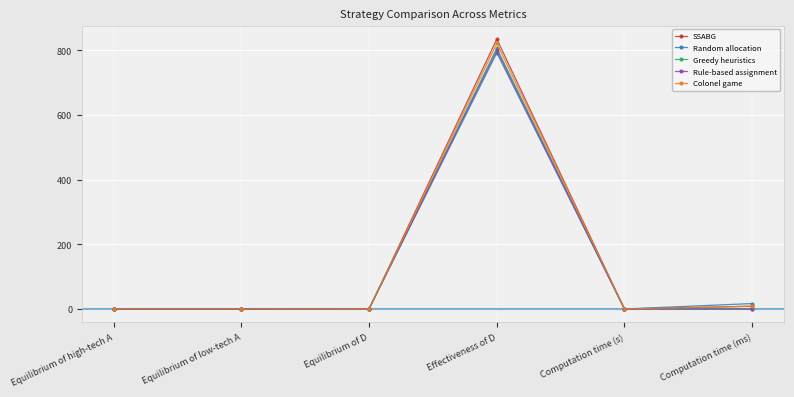

What position from the left is Computation time (s)?

5